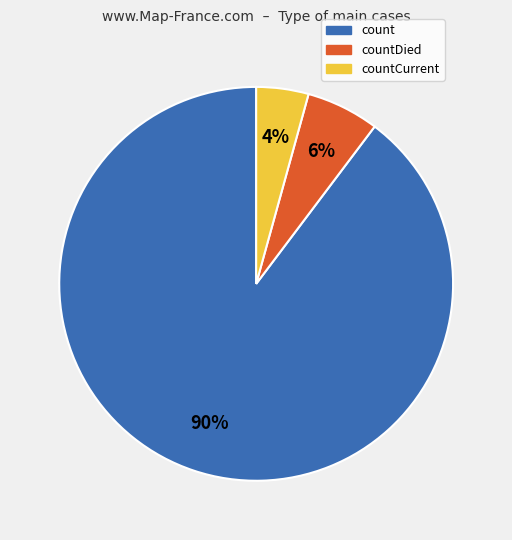

Is it true that count is 90% of the pie?

True